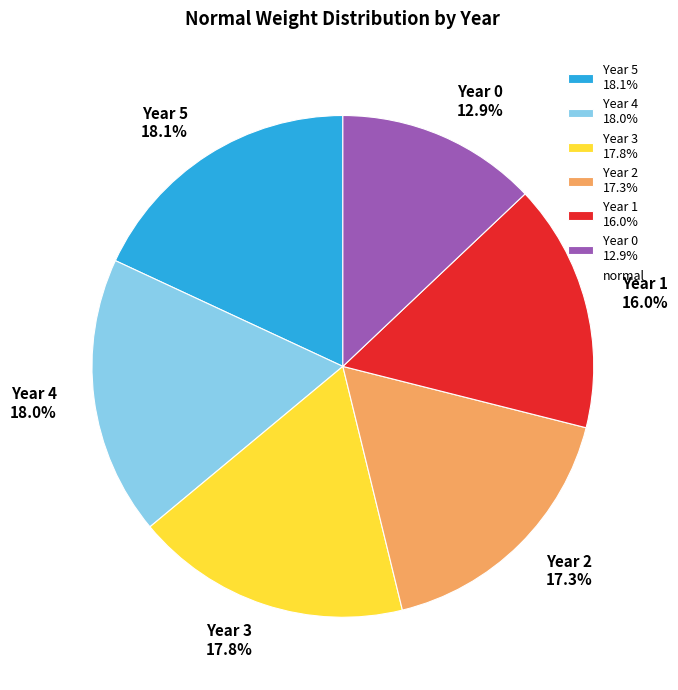

The Year 0 slice represents 13% of the pie. True or false?

True